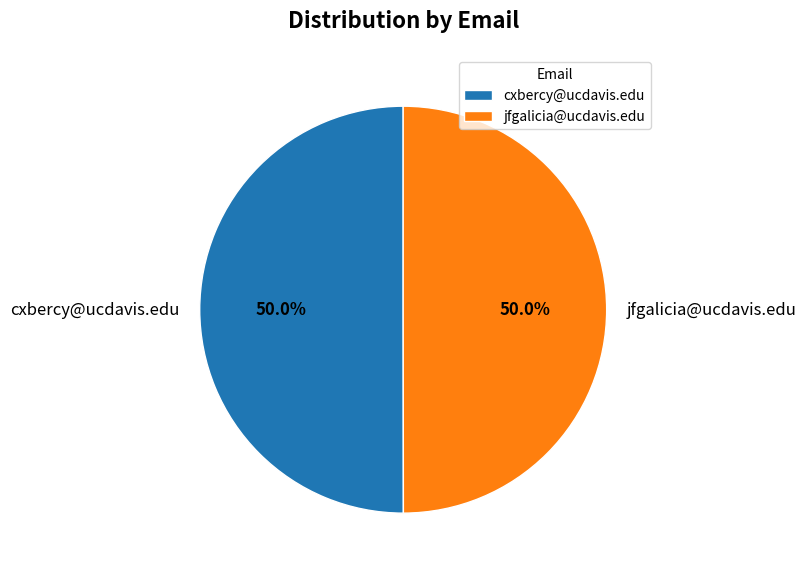

What portion of the pie excludes cxbercy@ucdavis.edu?

50.0%